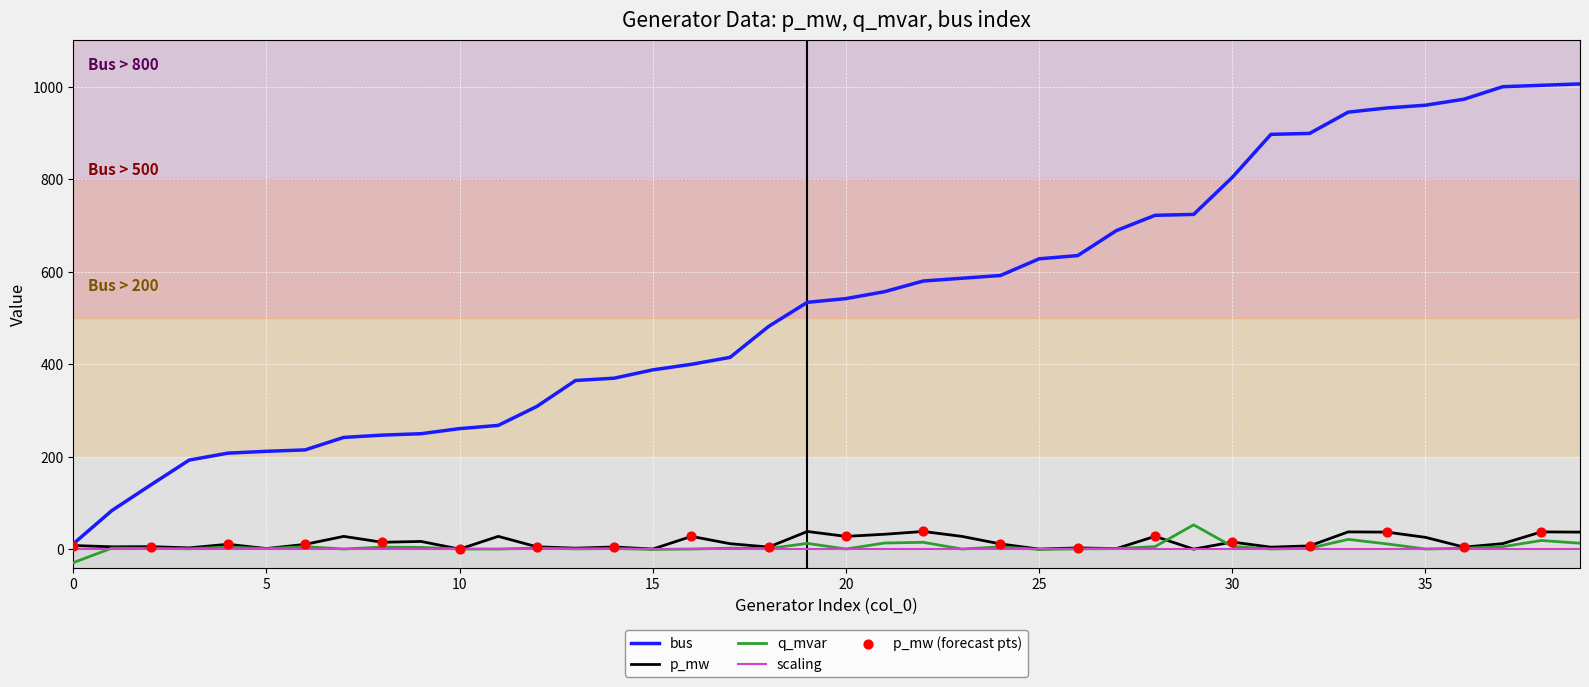

Which series has the largest range (max minus min)?

bus